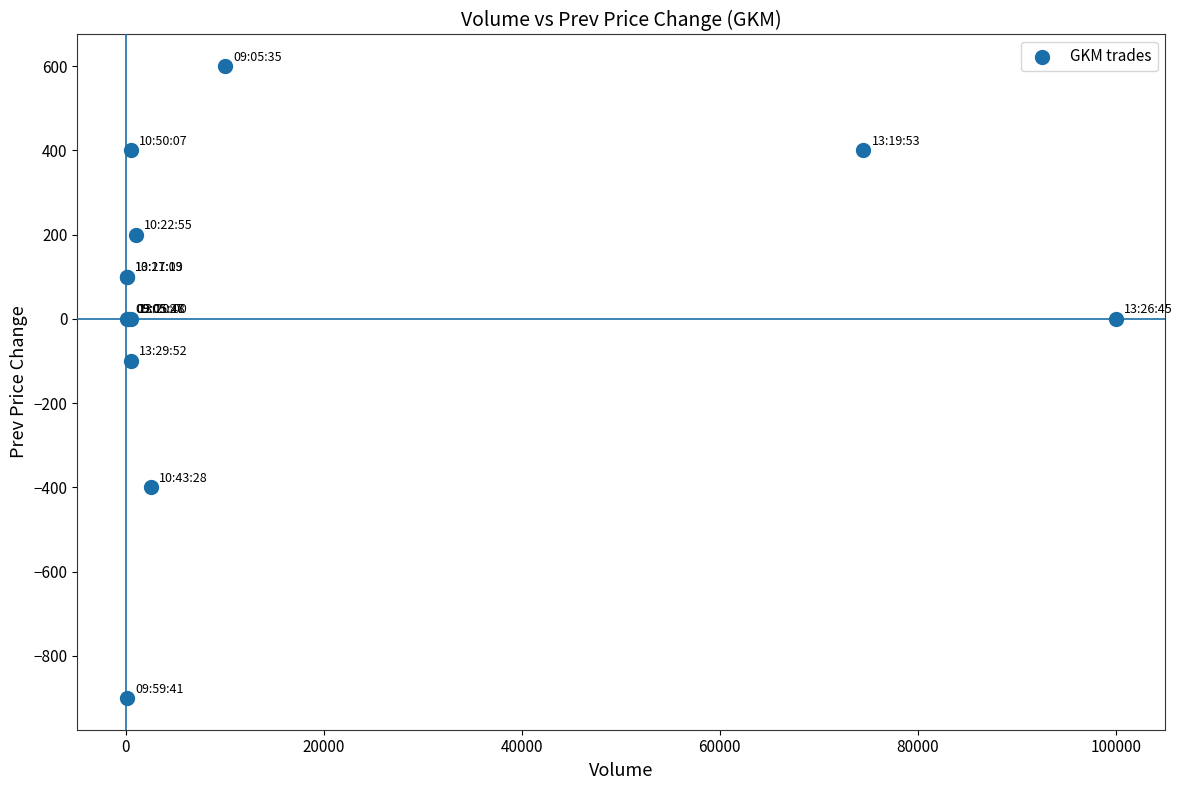

What Y value in the scatter plot is closest to -150?

-100